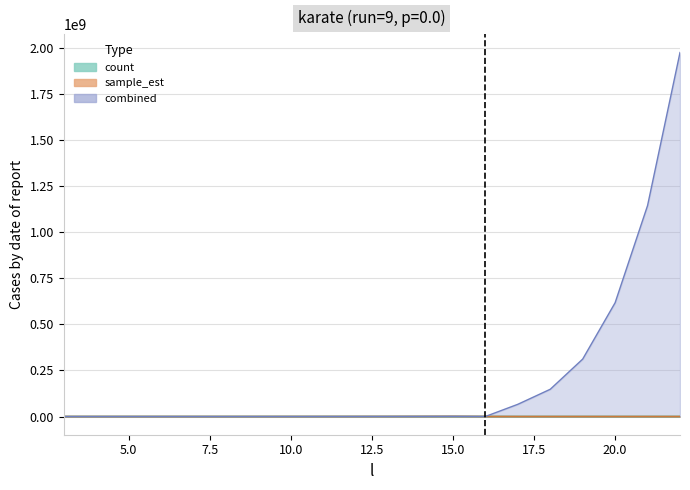

Reading left to right, transcribe all the data shown in this chart.

count: 45.0	154.0	374.0	969.0	2746.0	7507.0	17625.0	35127.0	59890.0	89849.0	120823.0	138689.0	125021.0	82339.0	37264.0	10751.0	1733.0	120.0	0.0	0.0
est: 37.4	163.3	455.6	1621.7	5406.5	16488.3	44141.8	89573.6	134243.8	214278.2	314628.9	528921.8	860717.8	214899.8	66199815.1	147779385.1	311447237.8	617065249.2	1143935577.9	1973664251.8
sample_est: 37.4	163.3	455.6	1621.7	5406.5	16488.3	44141.8	89573.6	134243.8	214278.2	314628.9	528921.8	860717.8	214899.8	0.0	0.0	0.0	0.0	0.0	0.0